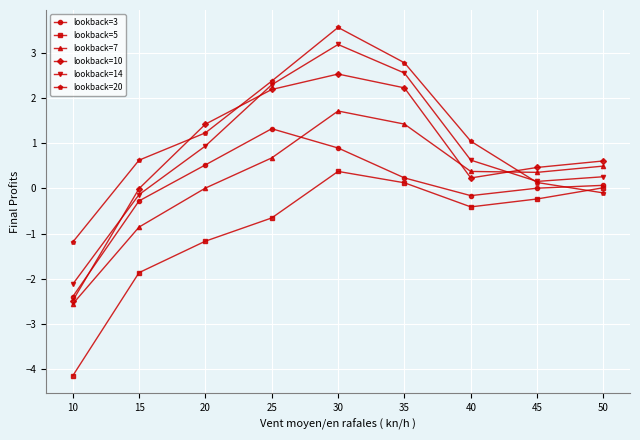

Which series has the widest spread of values?

lookback=14